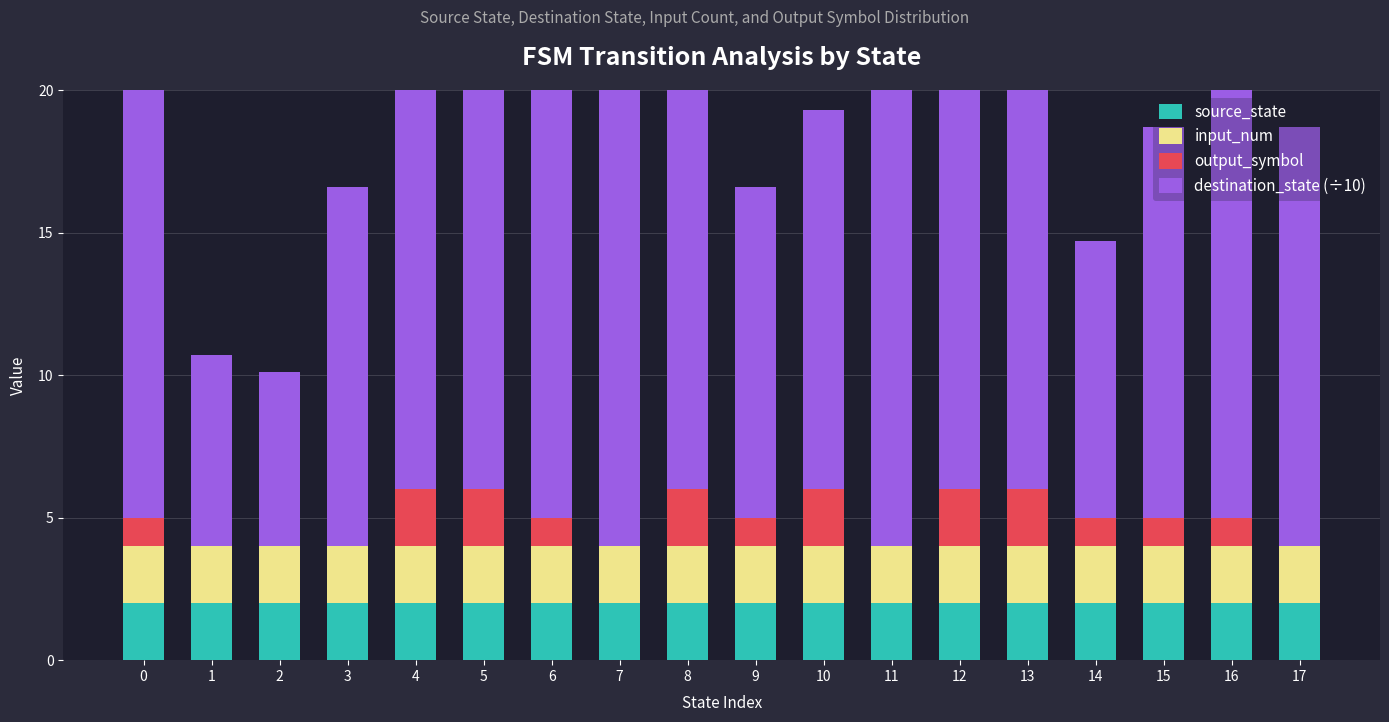

How many series are shown in this chart?

4